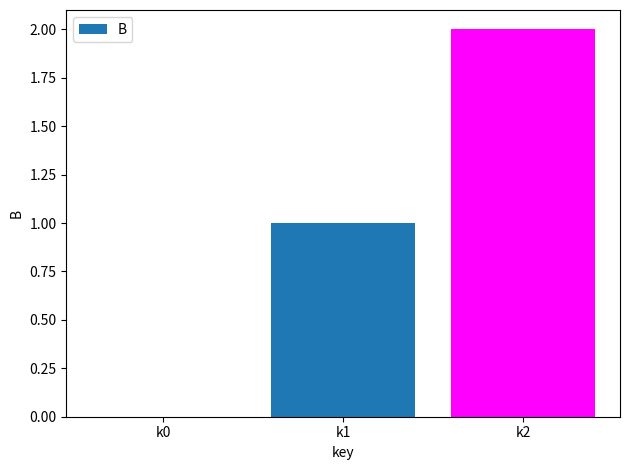

Is it true that the value at k2 is 2?

True